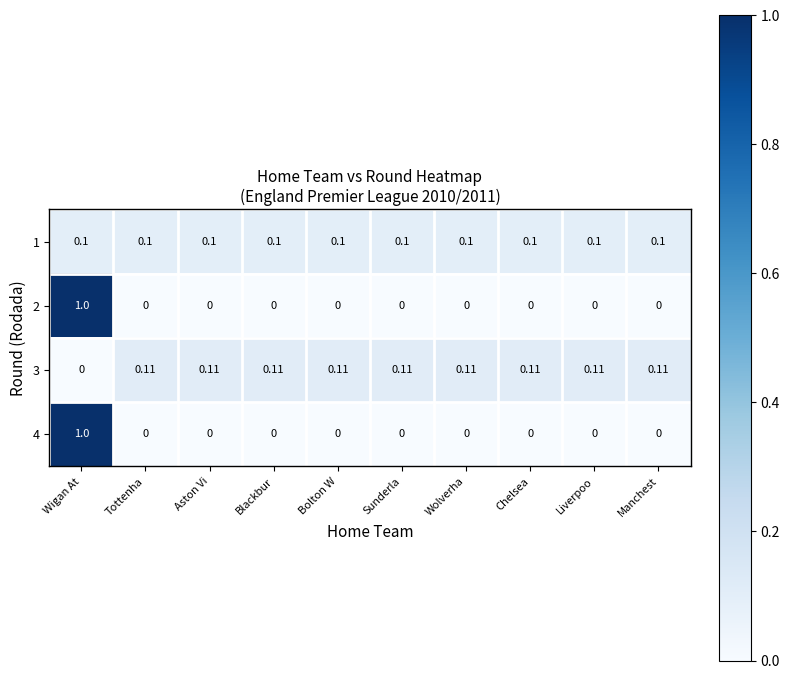

Which category has the highest value across all series?

Wigan At